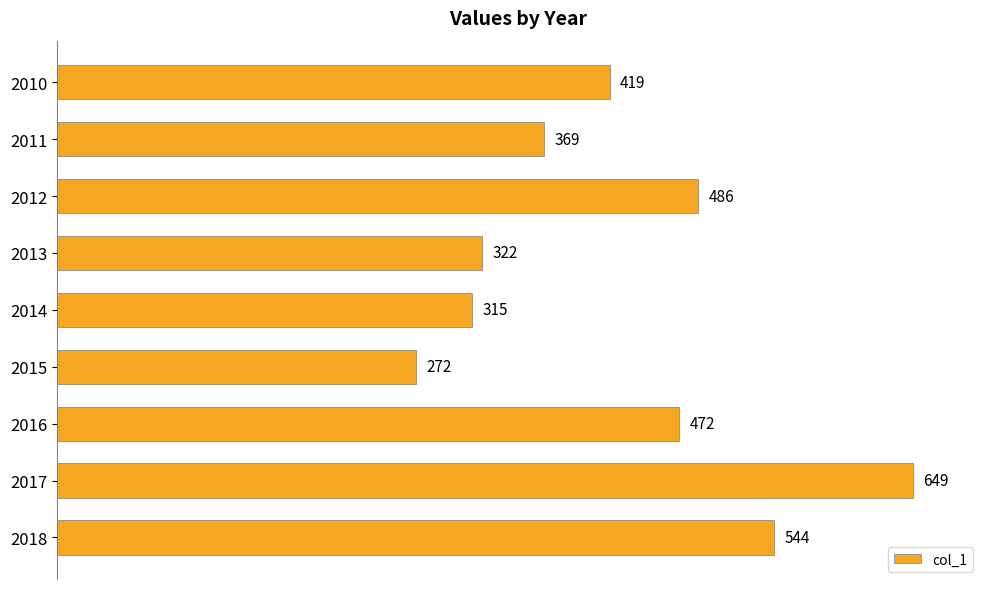

What is the value of the 4th bar from the top?

322